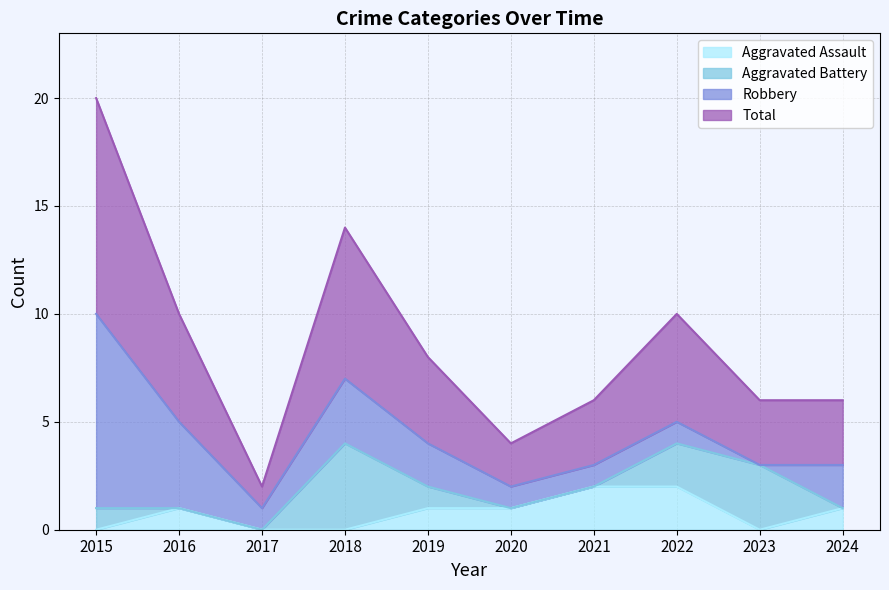

True or false: Aggravated Assault has more than 2 interior local peaks.

False